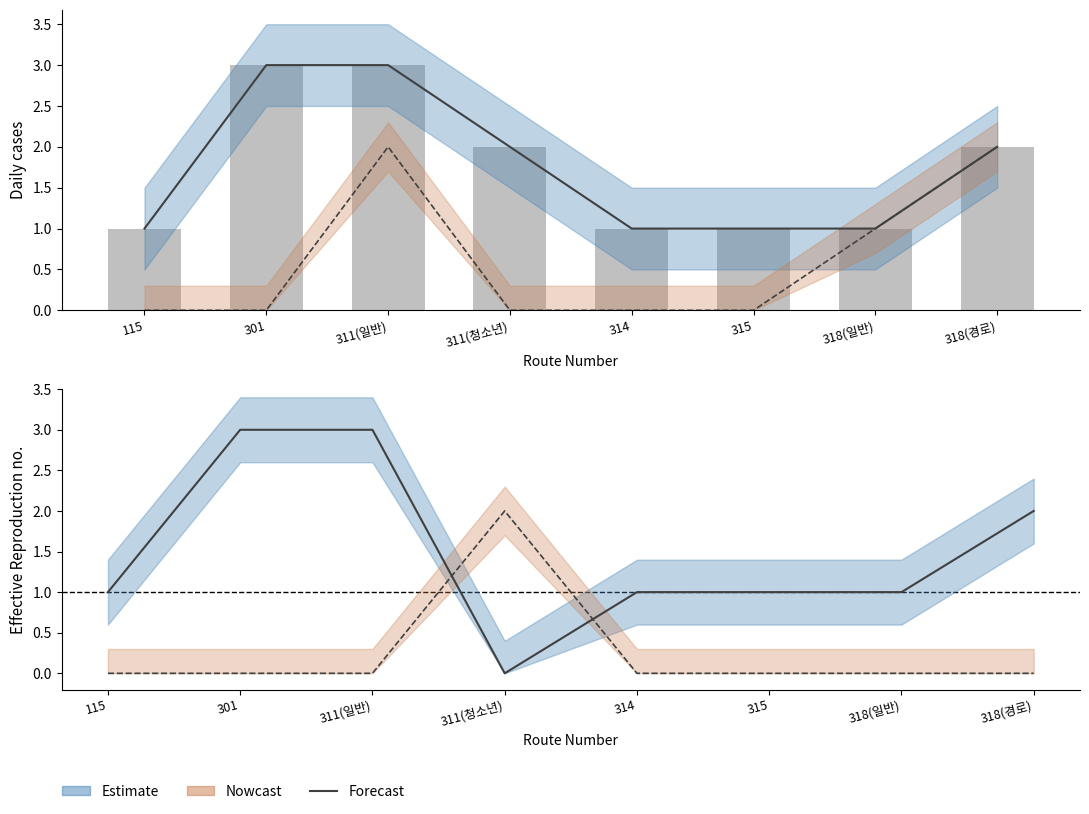

Read the 일반인 value at 301.

3